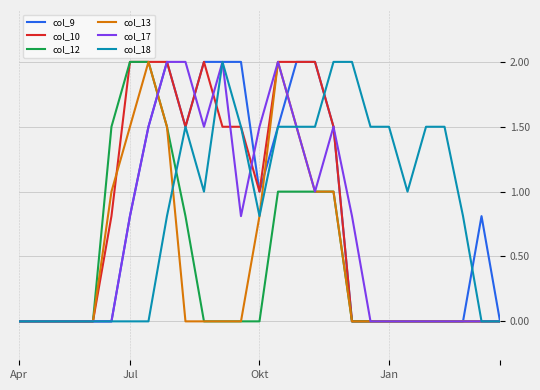

Reading left to right, what are all the values shown in this chart?

col_9: 0.0	0.0	0.0	0.0	0.0	0.0	0.8	1.5	2.0	1.5	2.0	2.0	2.0	1.0	1.5	2.0	2.0	1.5	0.0	0.0	0.0	0.0	0.0	0.0	0.0	0.8	0.0
col_10: 0.0	0.0	0.0	0.0	0.0	0.8	2.0	2.0	2.0	1.5	2.0	1.5	1.5	1.0	2.0	2.0	2.0	1.5	0.0	0.0	0.0	0.0	0.0	0.0	0.0	0.0	0.0
col_12: 0.0	0.0	0.0	0.0	0.0	1.5	2.0	2.0	1.5	0.8	0.0	0.0	0.0	0.0	1.0	1.0	1.0	1.0	0.0	0.0	0.0	0.0	0.0	0.0	0.0	0.0	0.0
col_13: 0.0	0.0	0.0	0.0	0.0	1.0	1.5	2.0	1.5	0.0	0.0	0.0	0.0	0.8	2.0	1.5	1.0	1.0	0.0	0.0	0.0	0.0	0.0	0.0	0.0	0.0	0.0
col_17: 0.0	0.0	0.0	0.0	0.0	0.0	0.8	1.5	2.0	2.0	1.5	2.0	0.8	1.5	2.0	1.5	1.0	1.5	0.8	0.0	0.0	0.0	0.0	0.0	0.0	0.0	0.0
col_18: 0.0	0.0	0.0	0.0	0.0	0.0	0.0	0.0	0.8	1.5	1.0	2.0	1.5	0.8	1.5	1.5	1.5	2.0	2.0	1.5	1.5	1.0	1.5	1.5	0.8	0.0	0.0